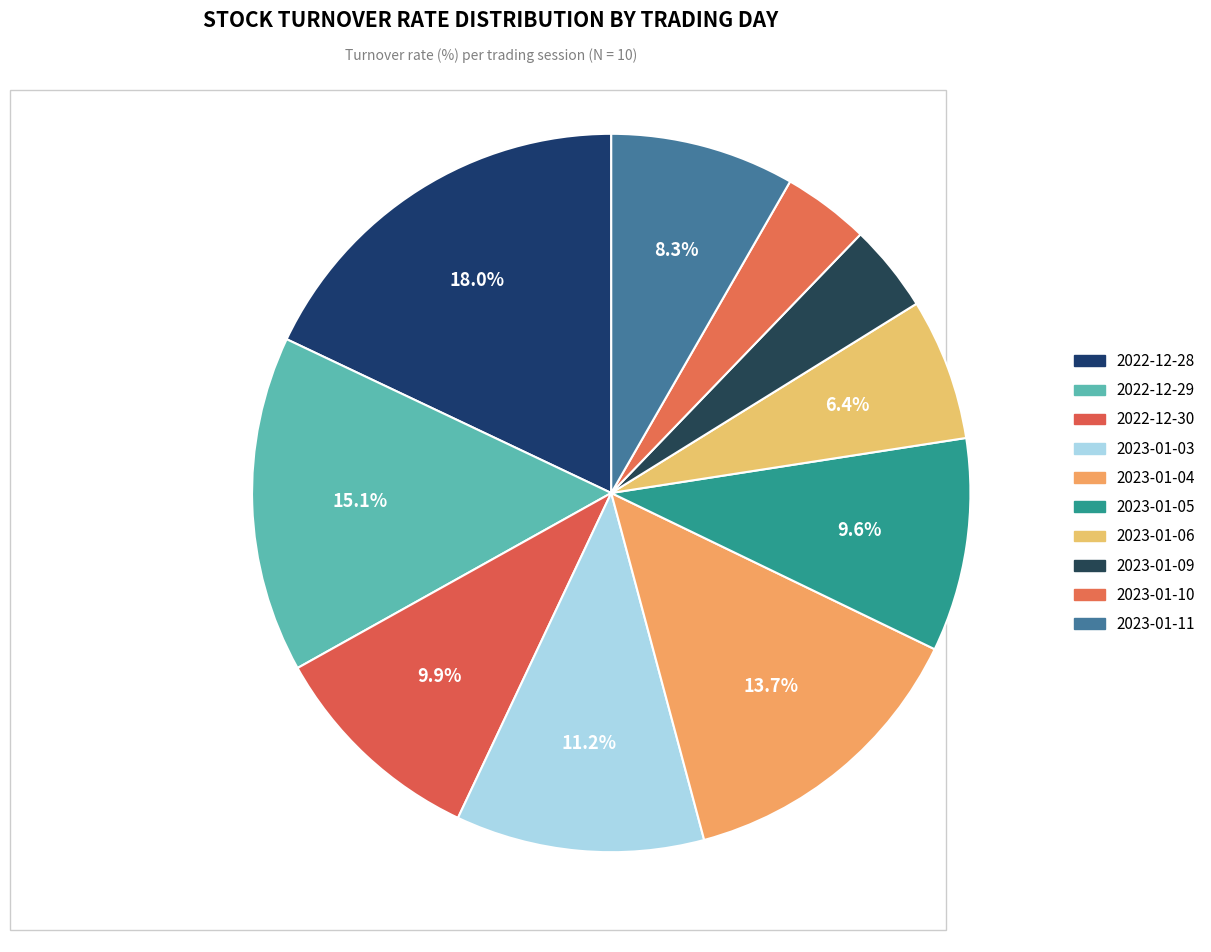

Count the number of slices in the pie.

10